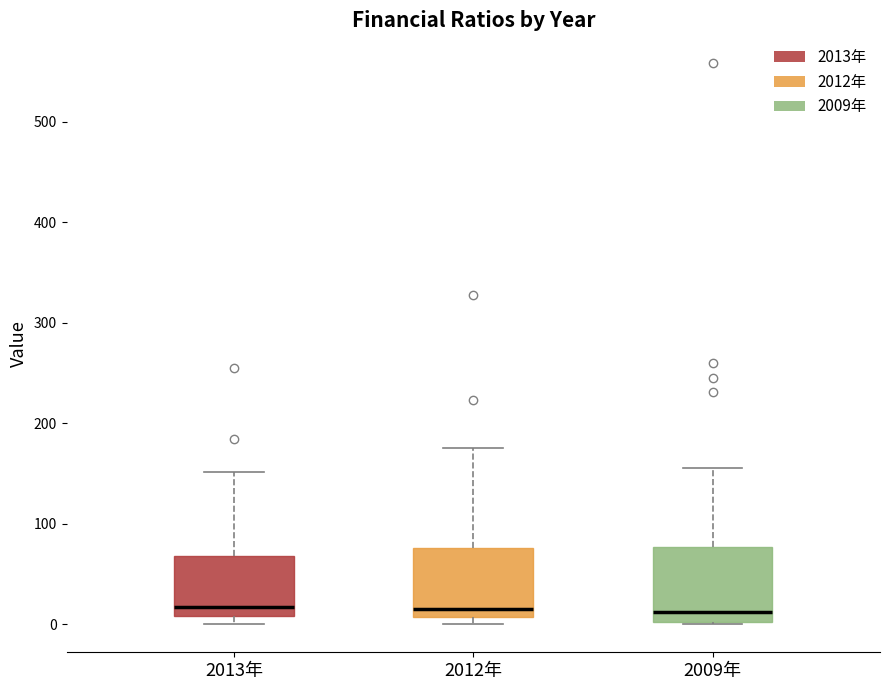

Where does the upper whisker of the box for 2009年 end on the y-axis? The values are not printed on the chart, so give them approximately, as read against the axis.

160